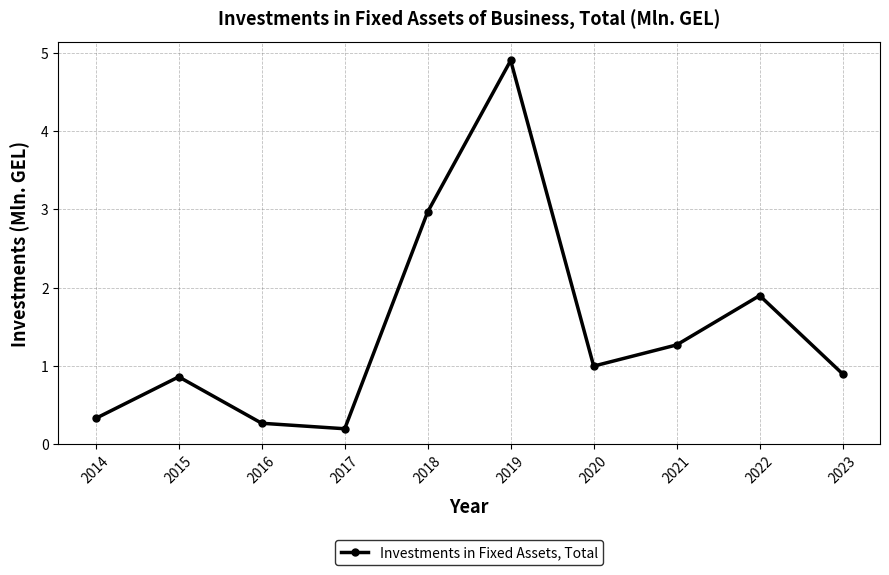

Reading right to left, list all the values displayed in this chart.

0.9	1.9	1.3	1.0	4.9	3.0	0.2	0.3	0.9	0.3